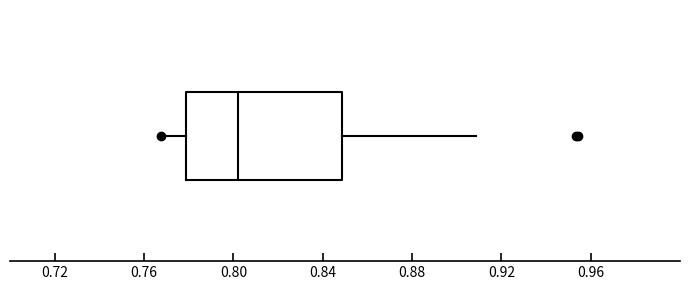

Read this box plot against the x-axis: the position of the median line, the range covered by the box, and the ends of both whiskers. The values are not printed on the chart, so give them approximately, as read against the axis.

median 0.80, box 0.78 to 0.85, whiskers 0.77 to 0.91